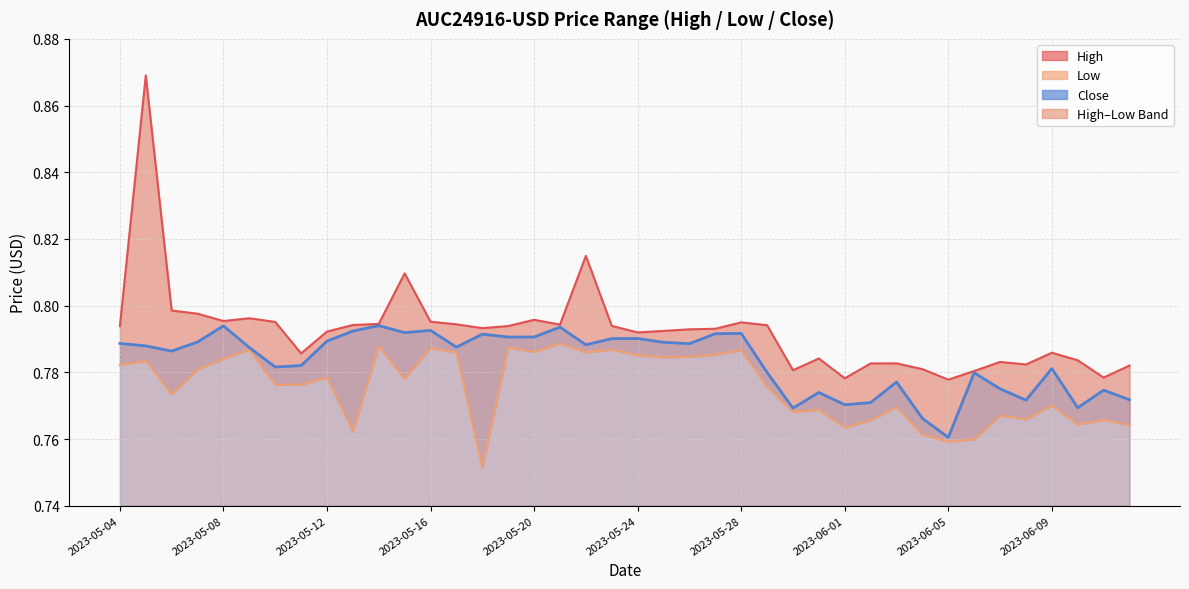

What is the maximum value shown in the chart?

0.9